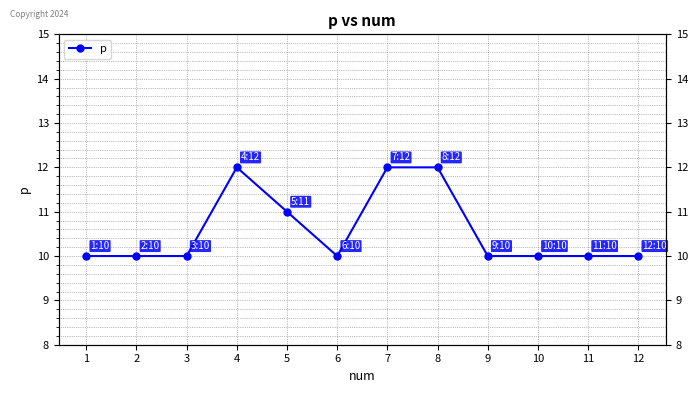

Rank the categories by value from lowest to highest.

1, 2, 3, 6, 9, 10, 11, 12, 5, 4, 7, 8